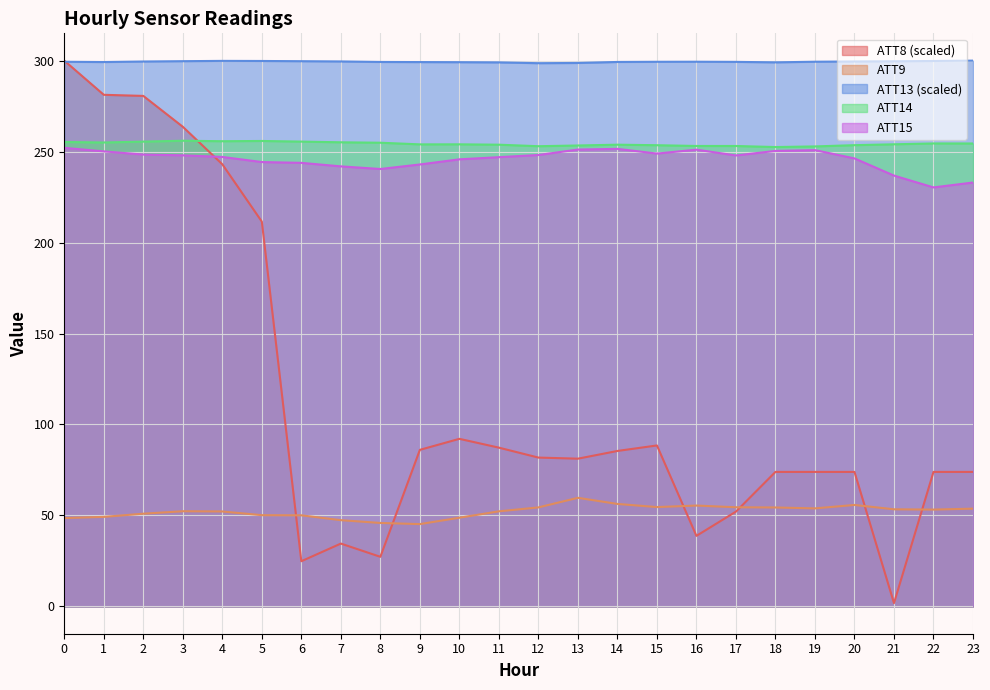

True or false: ATT8 has more than 2 points higher than both neighbors.

True